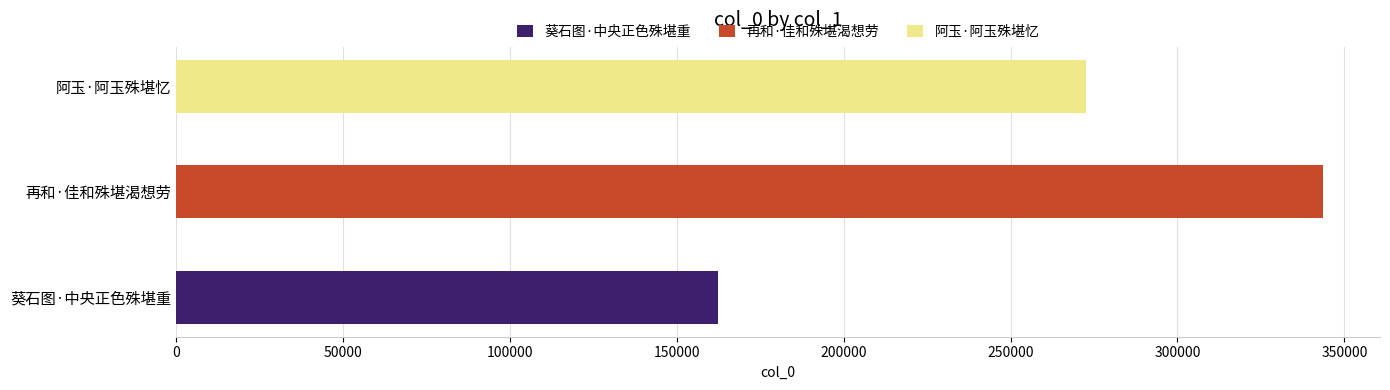

Are the bars grouped side by side (vs. stacked)?

No